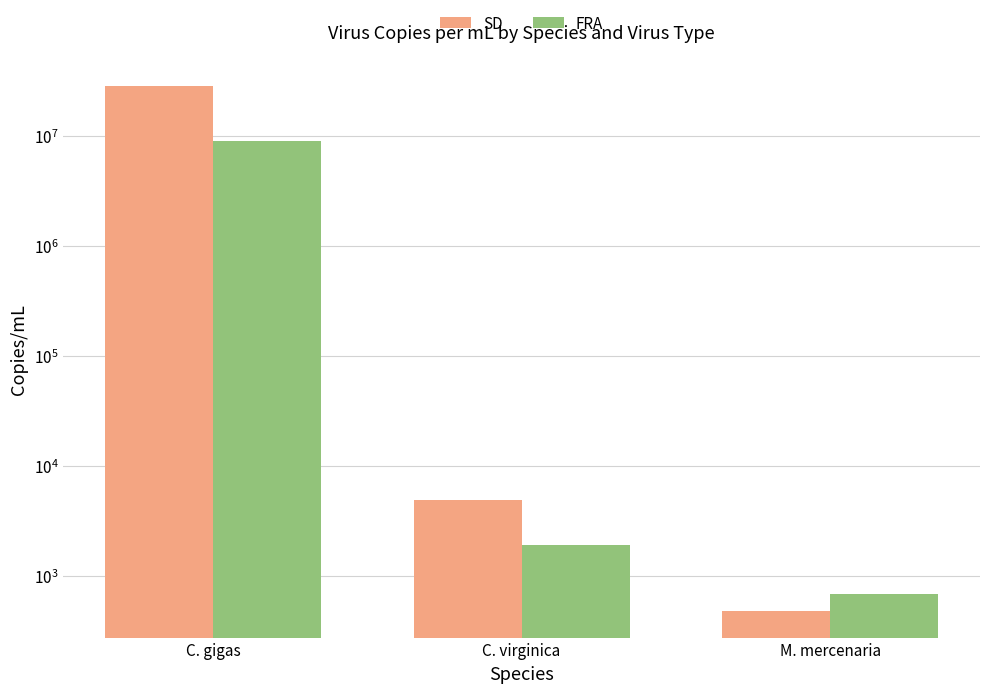

Reading left to right, transcribe all the data shown in this chart.

SD: C. gigas=28554918.0	C. virginica=4919.0	M. mercenaria=478.9
FRA: C. gigas=8901098.6	C. virginica=1930.5	M. mercenaria=693.1